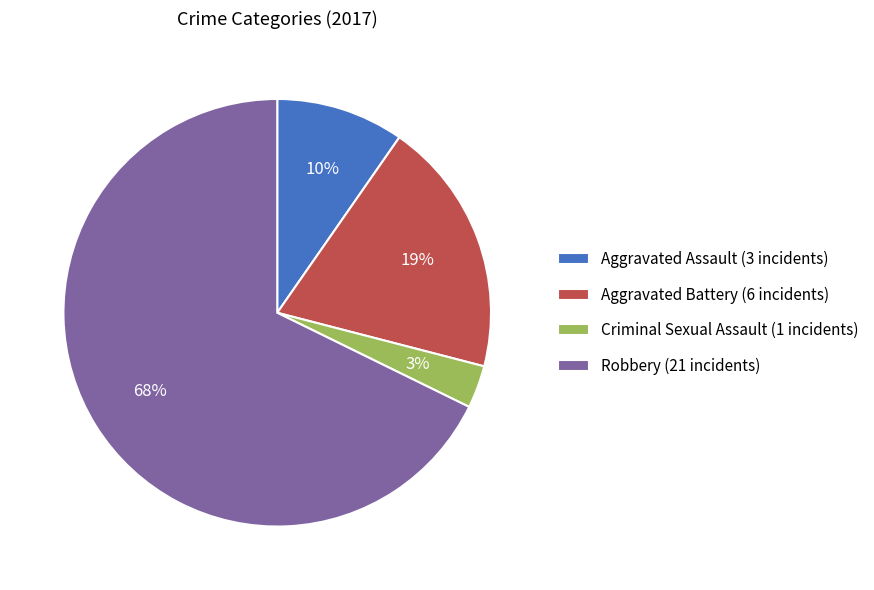

Does any single category account for the majority?

Yes